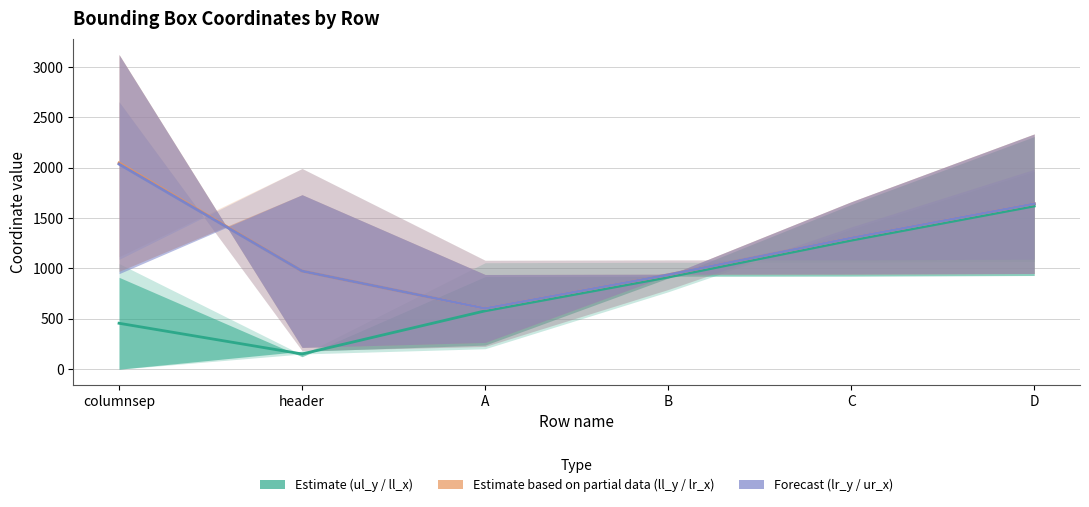

Where do ur_x and lr_y first cross each other?

columnsep and header